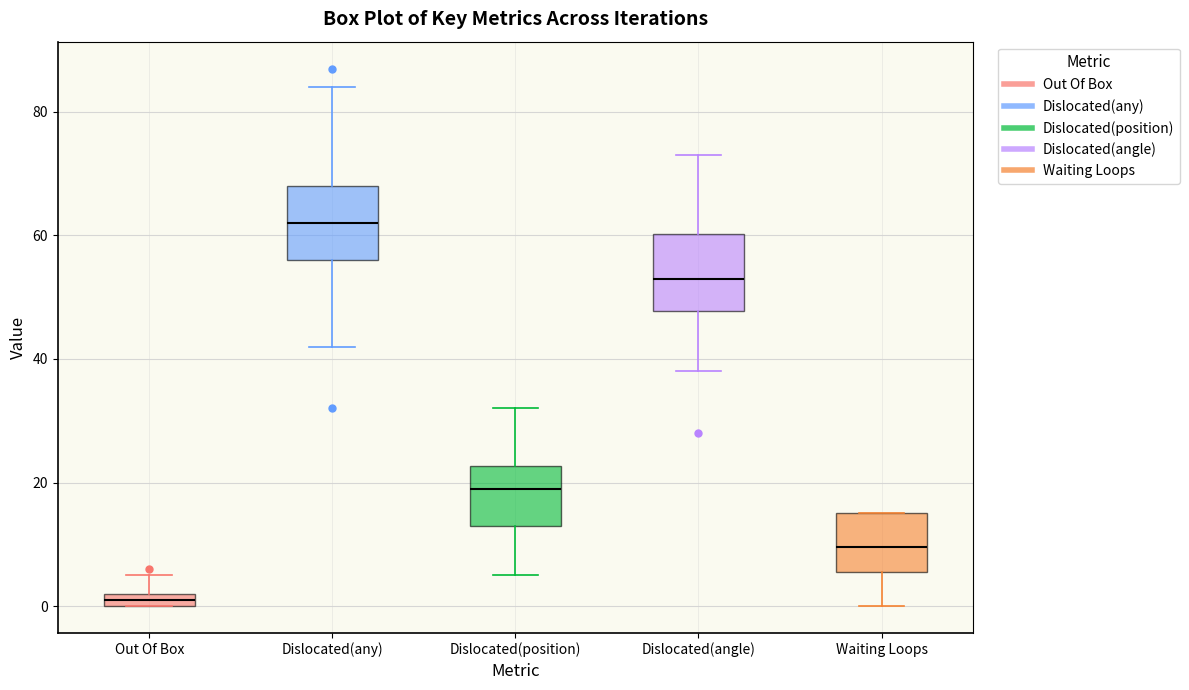

Which box's median line is the highest?

Dislocated(any)